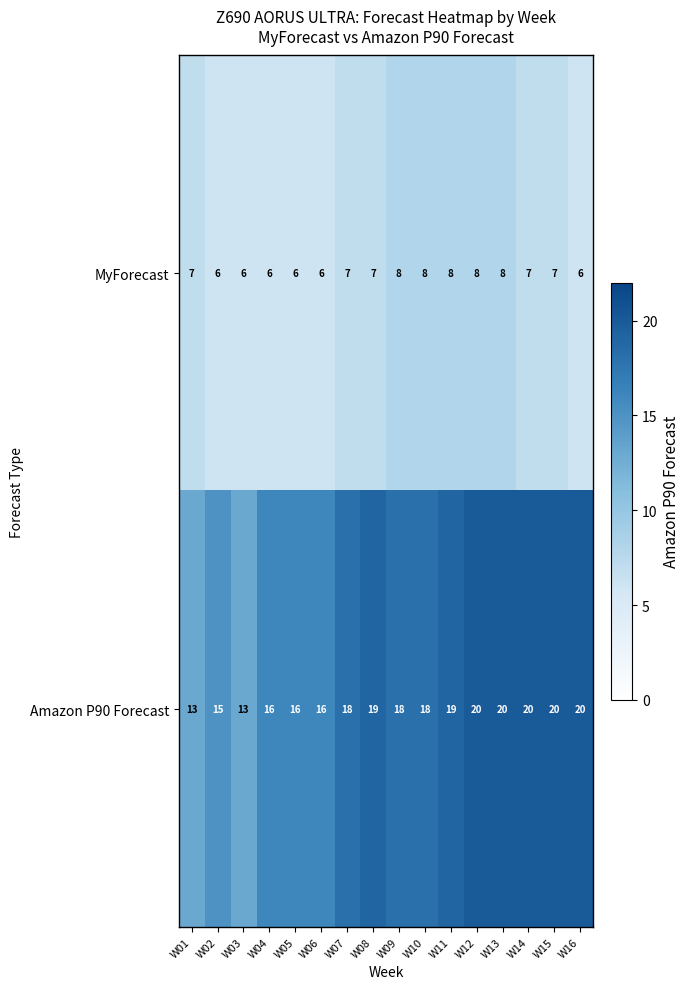

Count the number of data series in this chart.

2